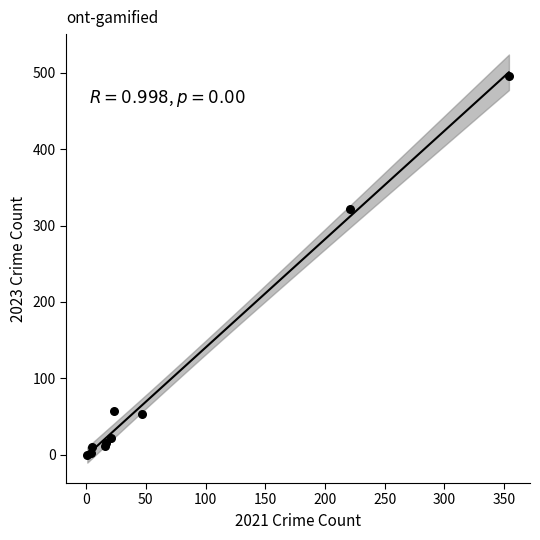

What Y value in the scatter plot is closest to 247?

322